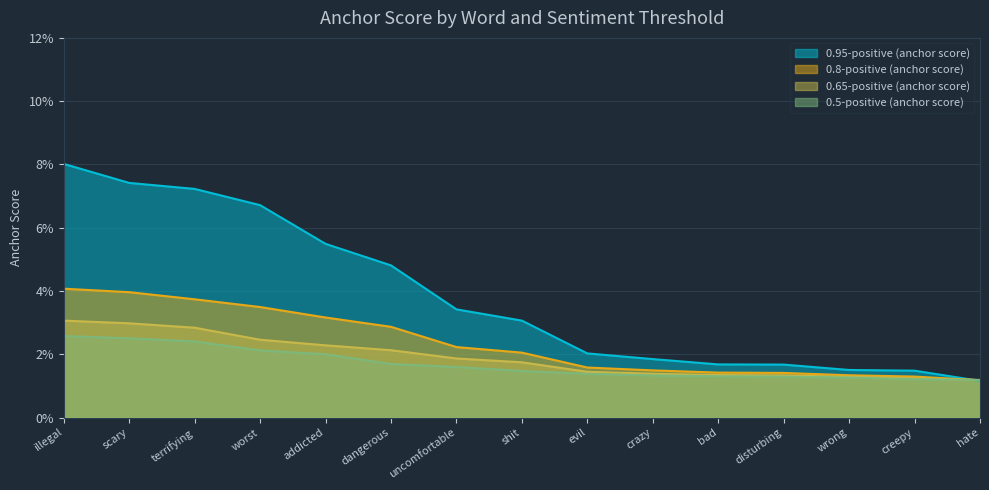

What position from the left is shit?

8